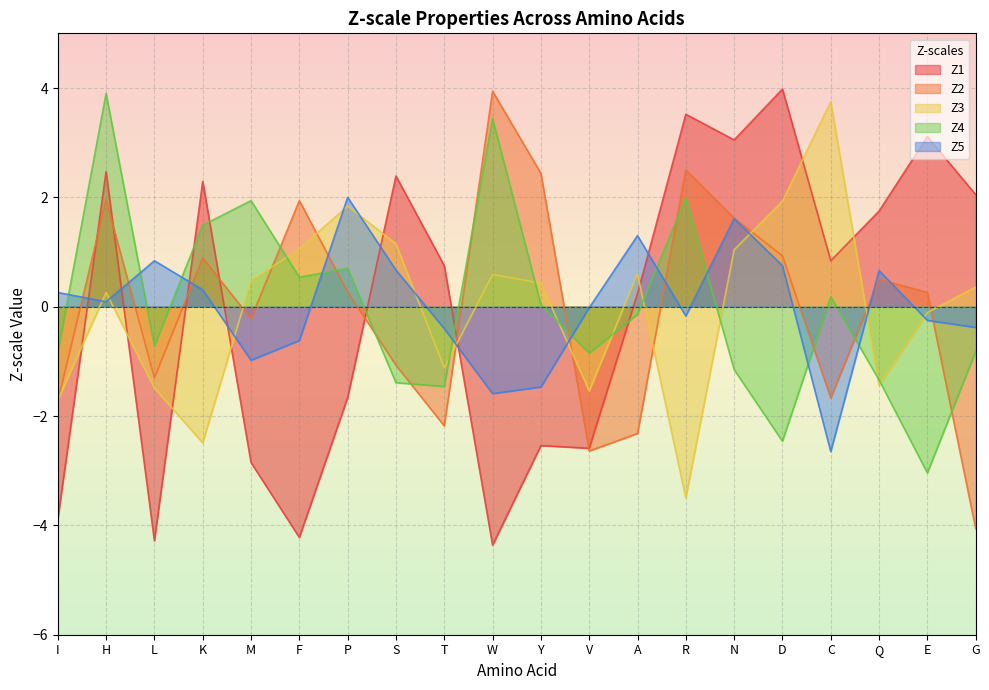

How many times do Z4 and Z2 cross each other?

10